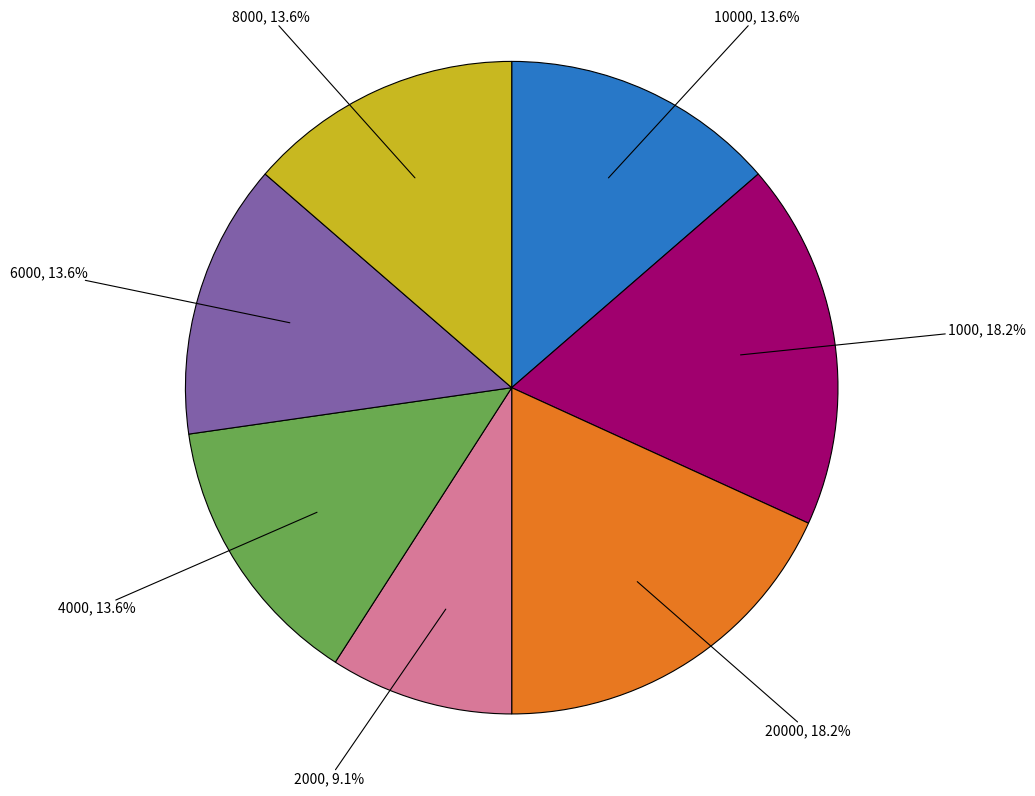

Is there a majority slice in this chart?

No